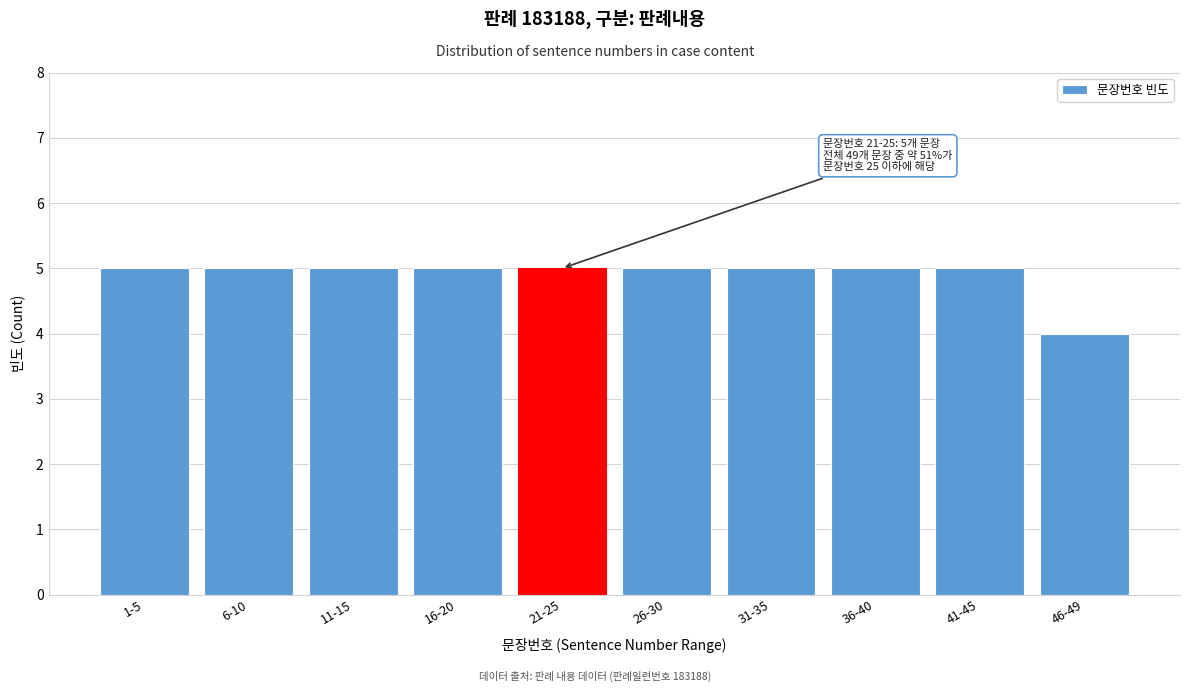

Reading left to right, extract all data points from this chart.

1-5=5	6-10=5	11-15=5	16-20=5	21-25=5	26-30=5	31-35=5	36-40=5	41-45=5	46-49=4